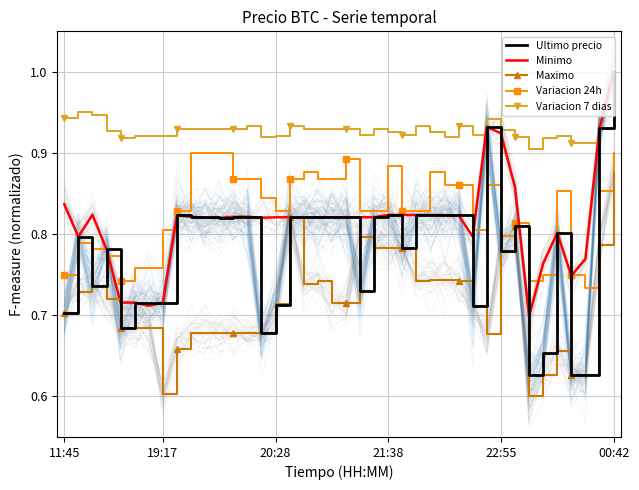

True or false: Variacion 7 dias and Maximo cross at least once.

False